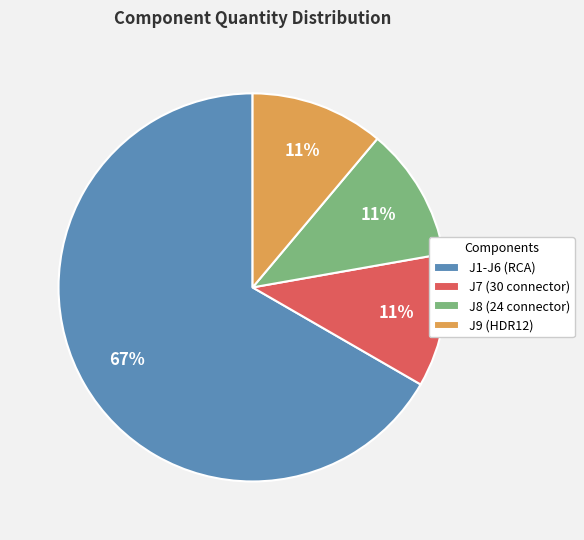

Which category has the biggest portion of the pie?

J1-J6 (RCA)